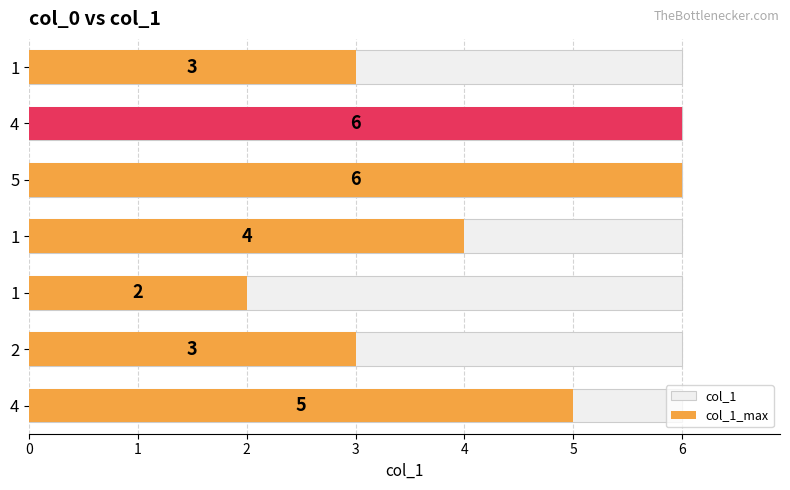

What is the sum of the values at 0 and 4?

5